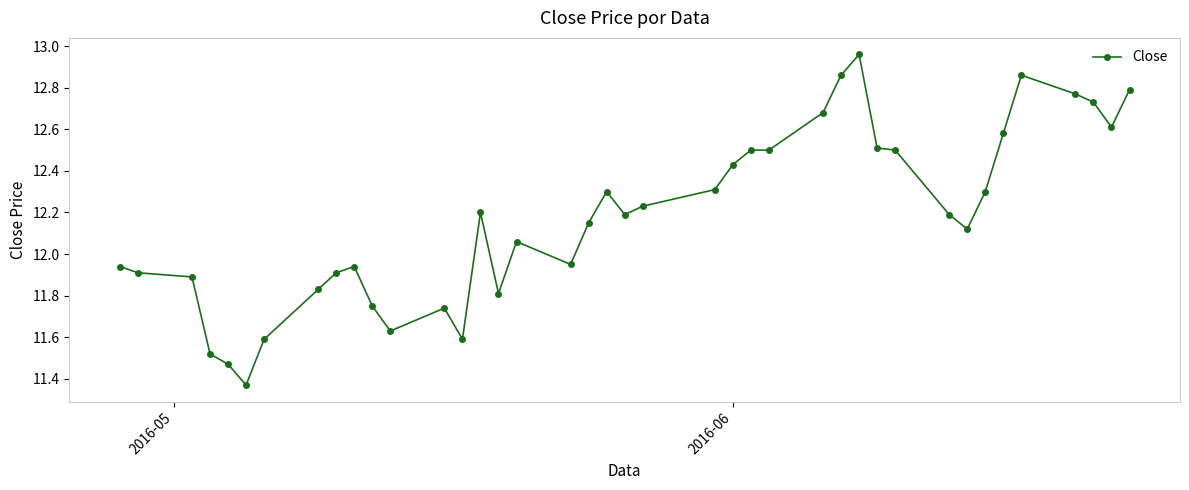

What is the difference between the maximum and minimum values?

1.6